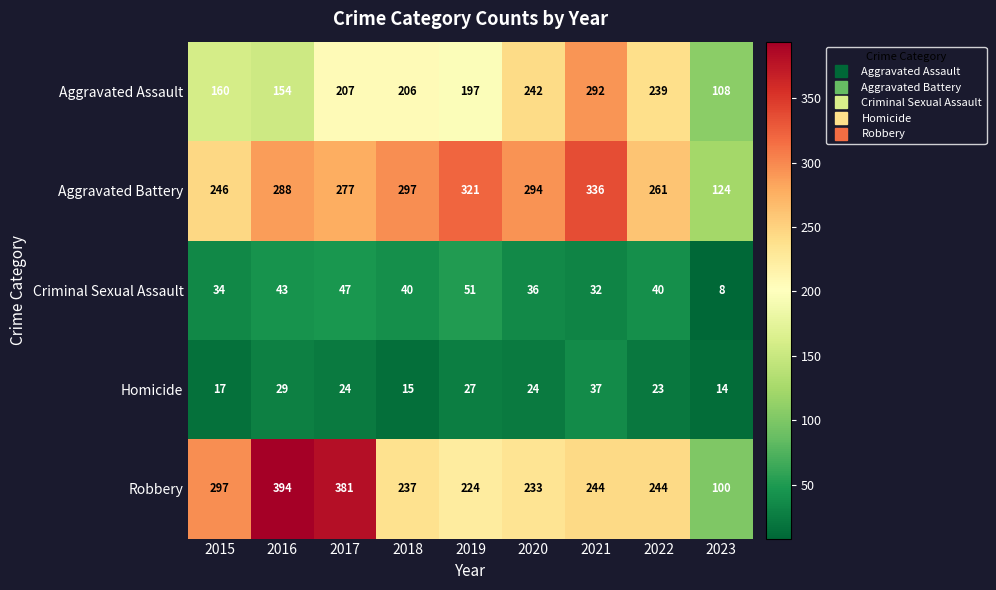

True or false: Homicide has a value of 42 at 2017.

False